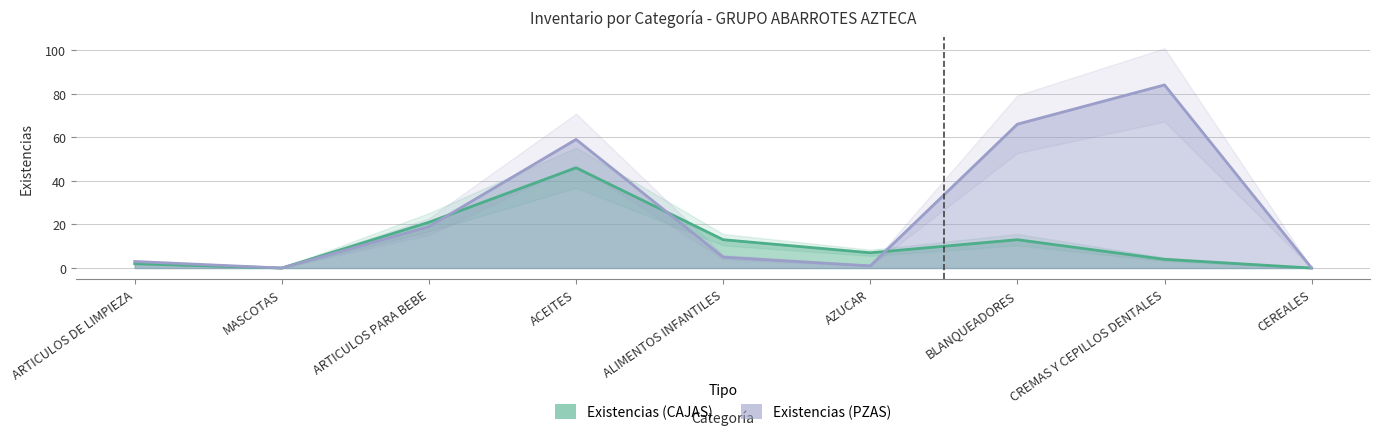

How many values in Existencias (PZAS) are above zero?

7